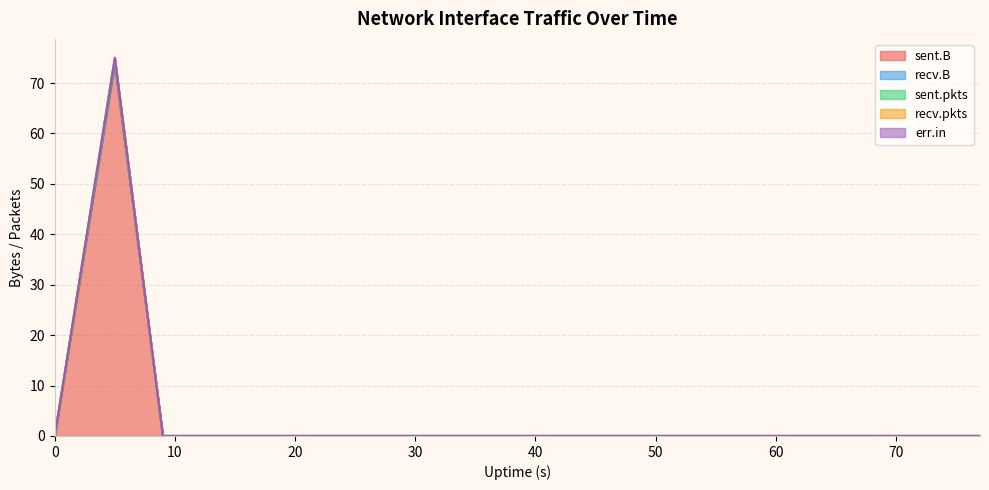

Count the number of data series in this chart.

5